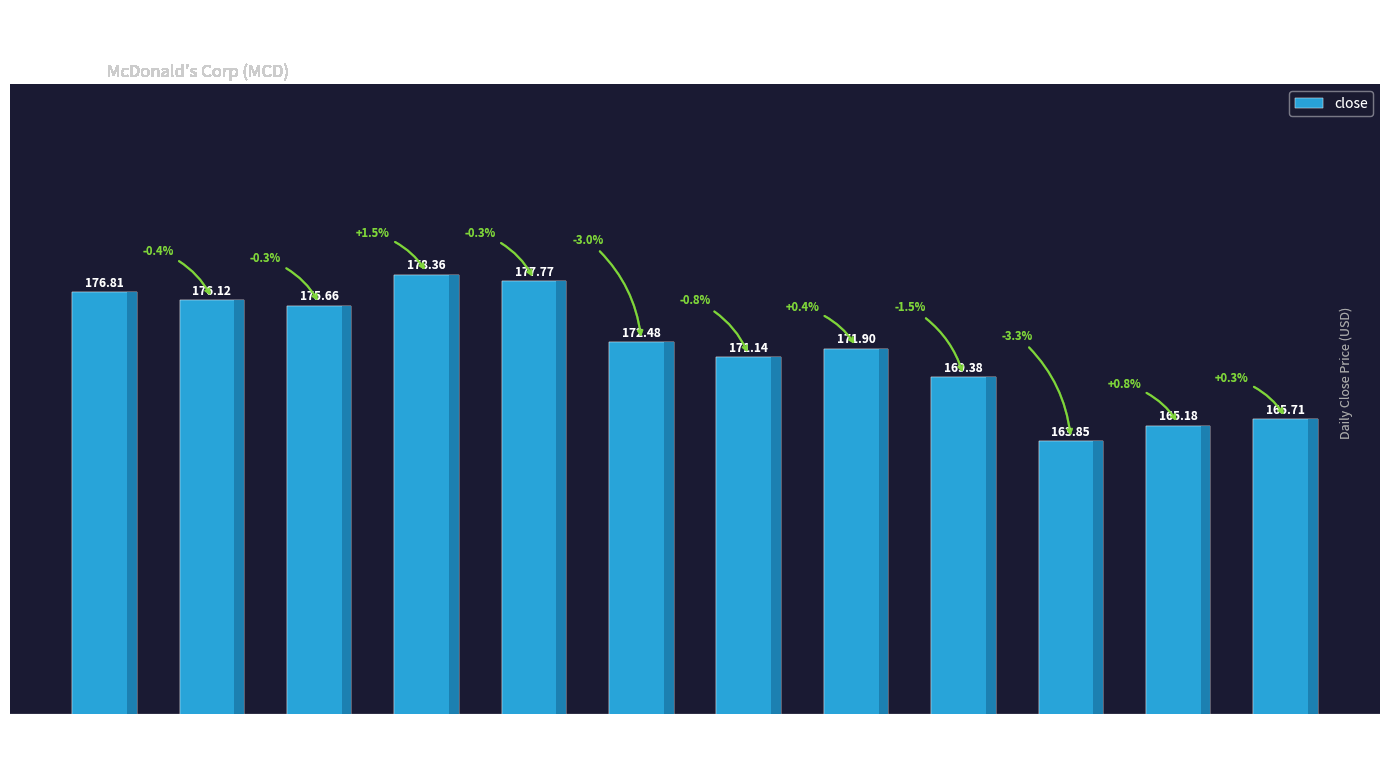

What position from the left is 2018-02-02?

9